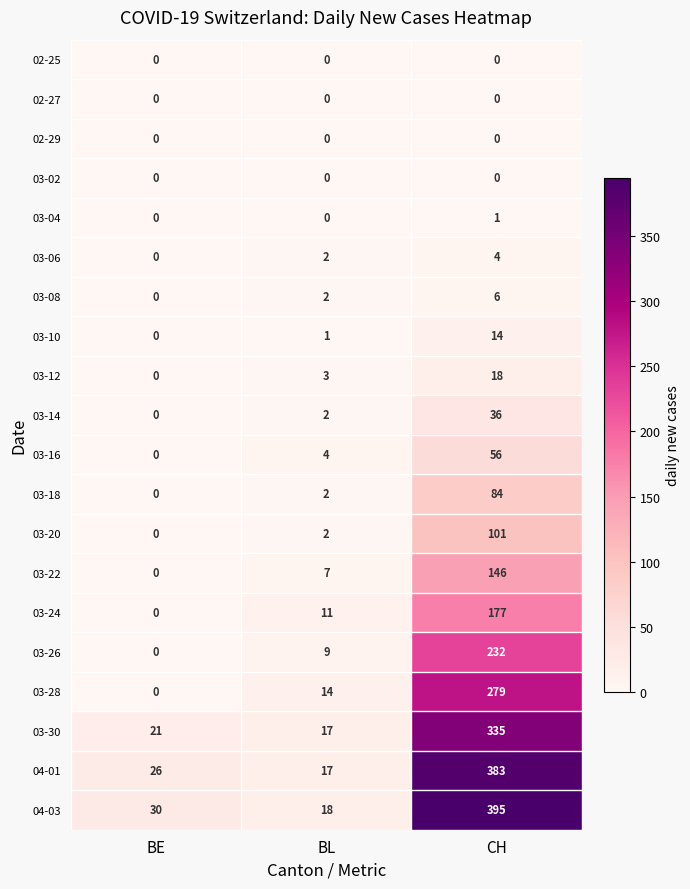

What is the sum of all 03-10 values?

15